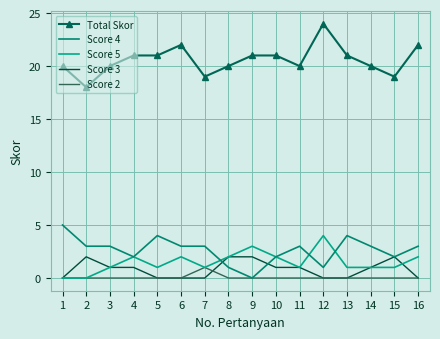

Rank the series by their maximum value, from highest to lowest.

Total Skor, Score 4, Score 5, Score 3, Score 2